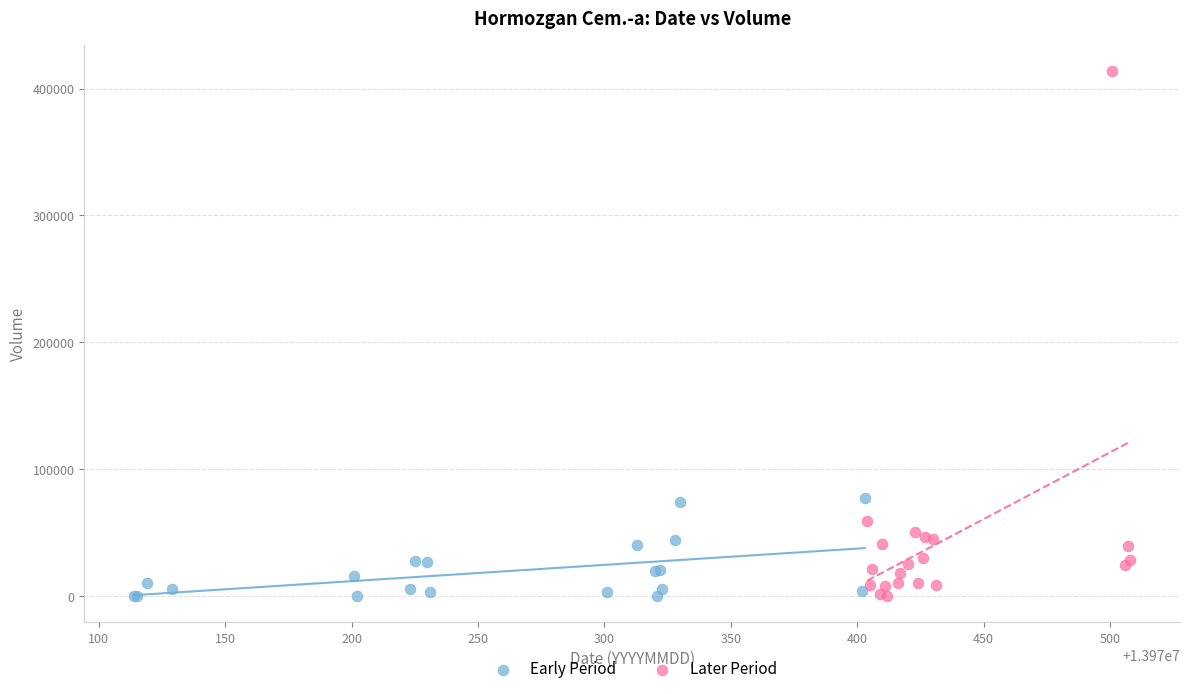

Which series reaches the maximum Y coordinate?

Later Period